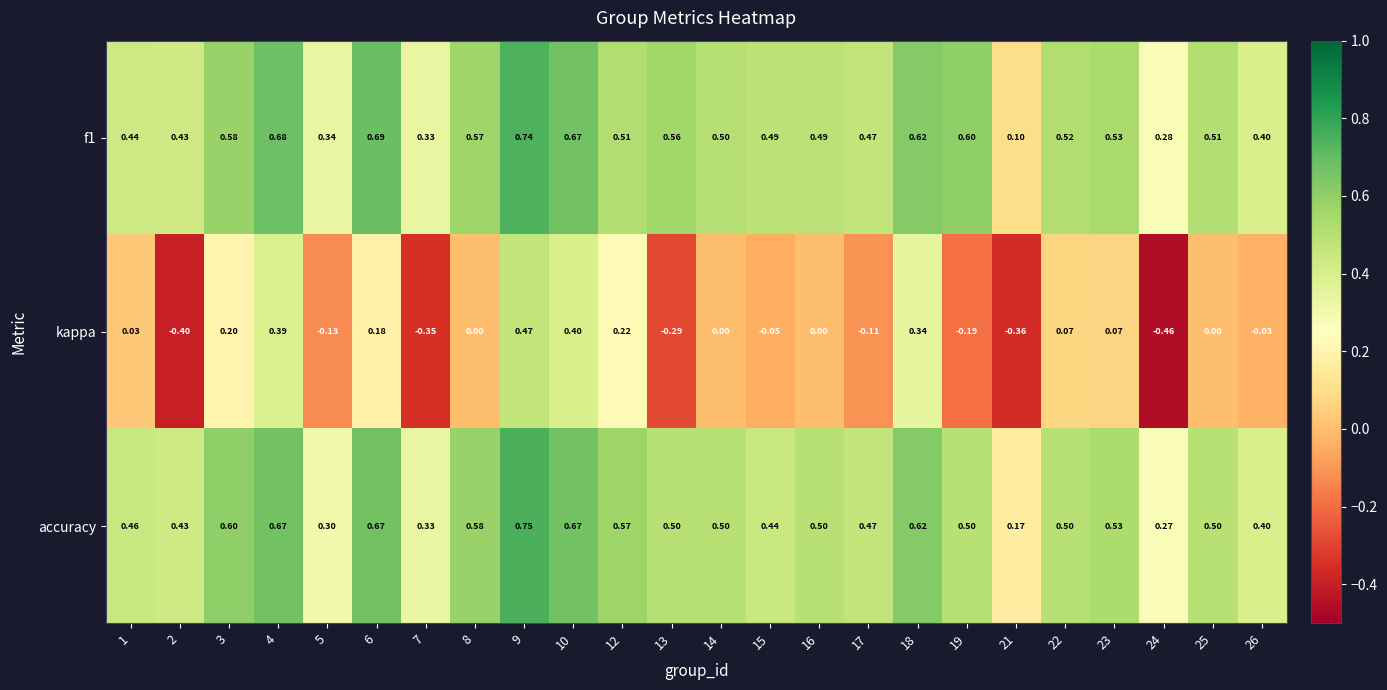

At which category is the sum across all series the highest?

9